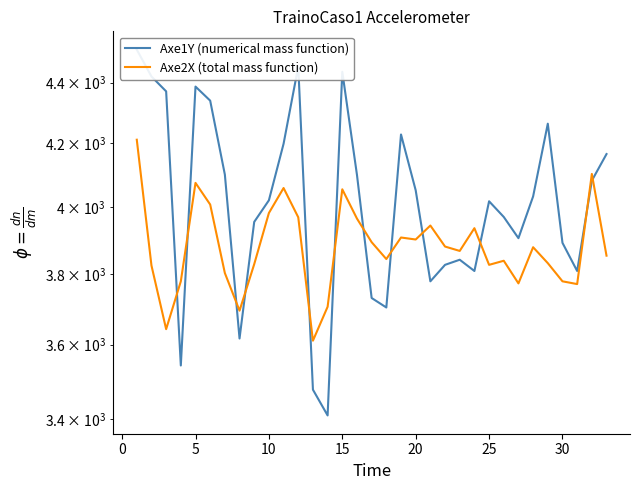

In Axe1Y (numerical mass function), how many points are lower than both neighbors (excluding endpoints)?

8